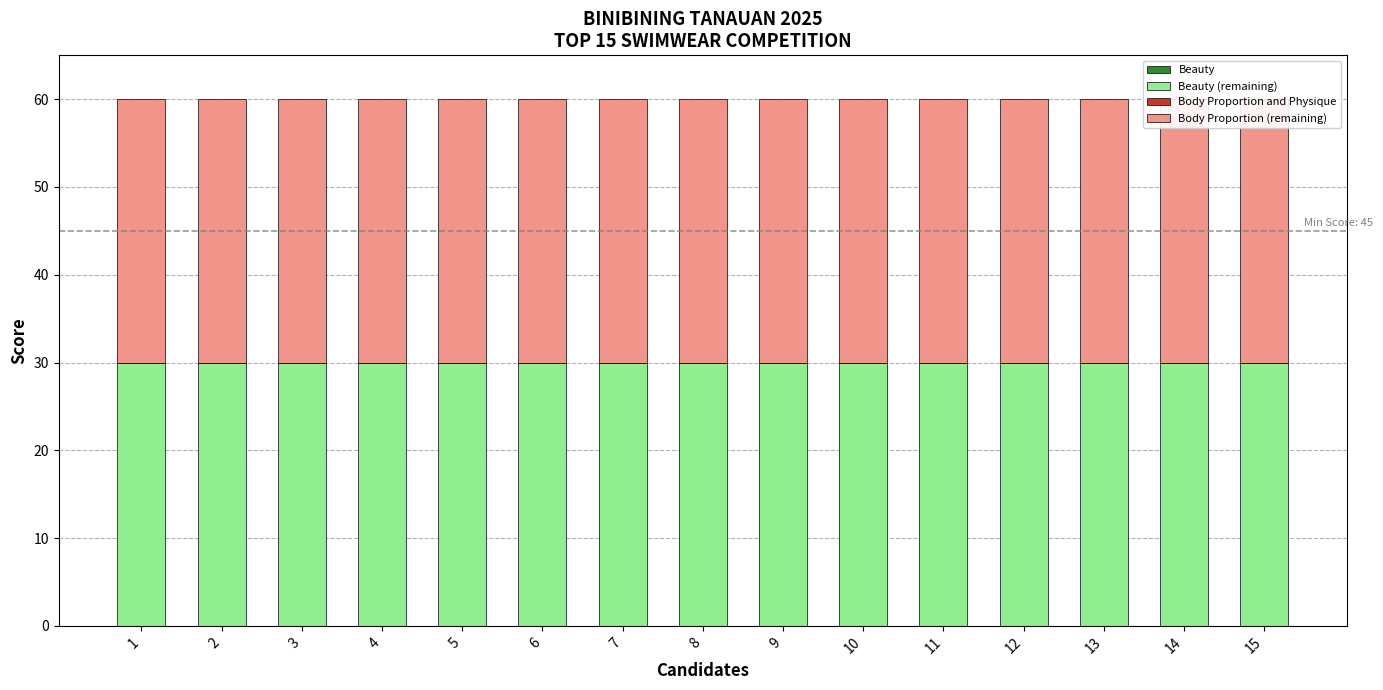

Reading right to left, transcribe all the data shown in this chart.

Beauty: 15=0	14=0	13=0	12=0	11=0	10=0	9=0	8=0	7=0	6=0	5=0	4=0	3=0	2=0	1=0
Beauty (remaining): 15=30	14=30	13=30	12=30	11=30	10=30	9=30	8=30	7=30	6=30	5=30	4=30	3=30	2=30	1=30
Body Proportion and Physique: 15=0	14=0	13=0	12=0	11=0	10=0	9=0	8=0	7=0	6=0	5=0	4=0	3=0	2=0	1=0
Body Proportion (remaining): 15=30	14=30	13=30	12=30	11=30	10=30	9=30	8=30	7=30	6=30	5=30	4=30	3=30	2=30	1=30